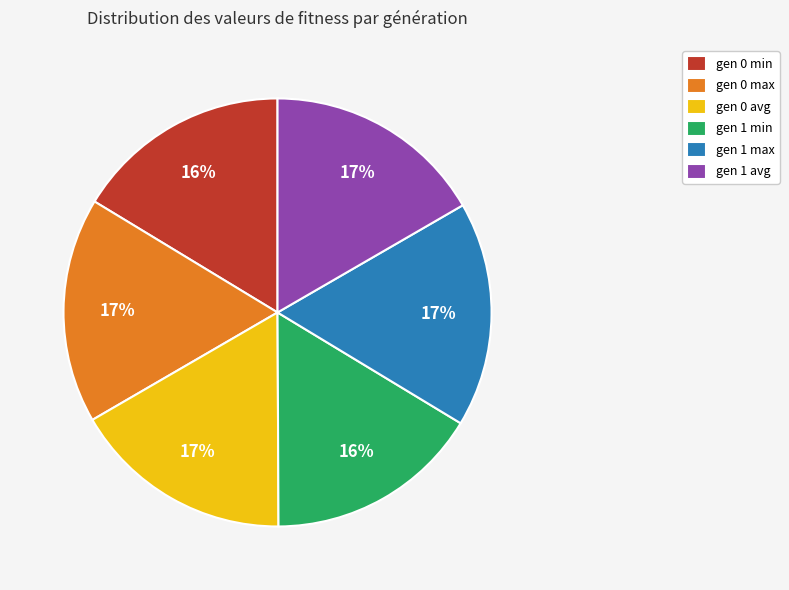

True or false: gen 1 max accounts for 17% of the total.

True